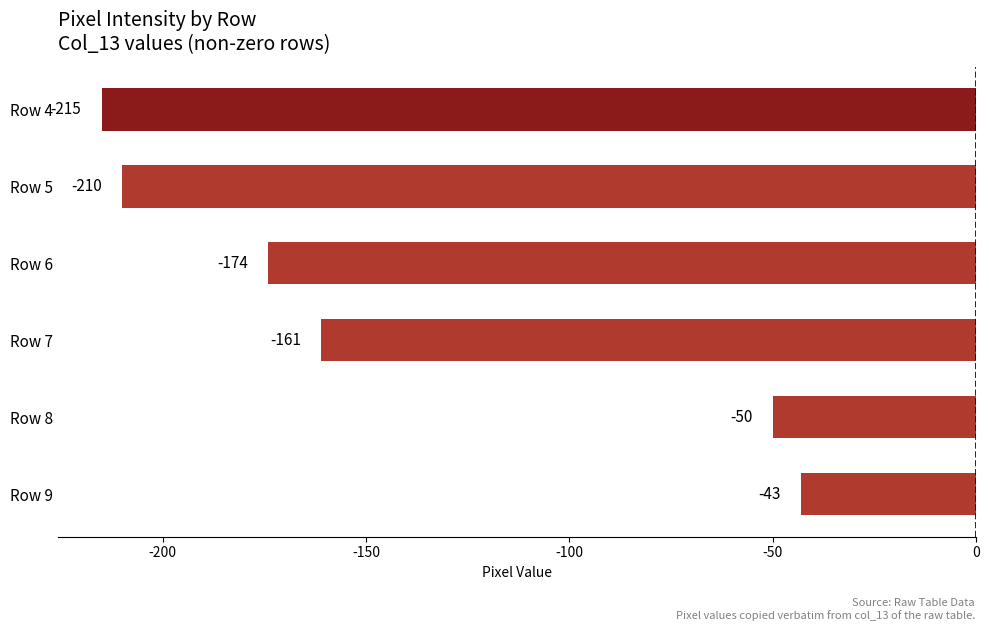

Which category has the lowest value across all series?

Row 4